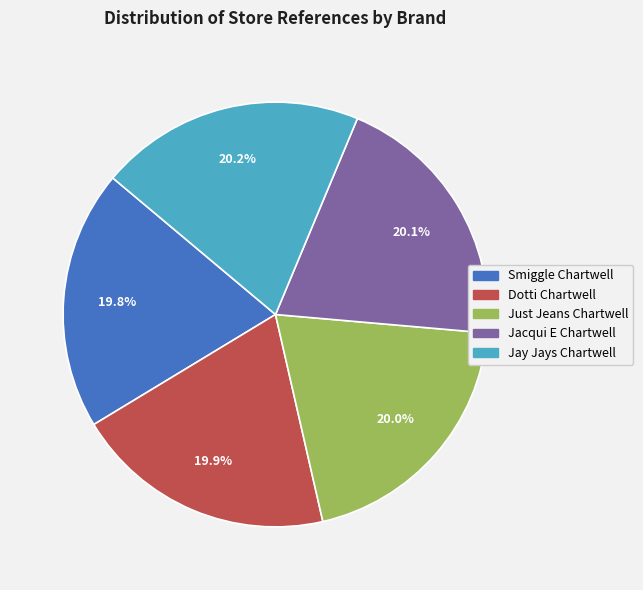

What percentage is NOT represented by Just Jeans Chartwell?

80.0%